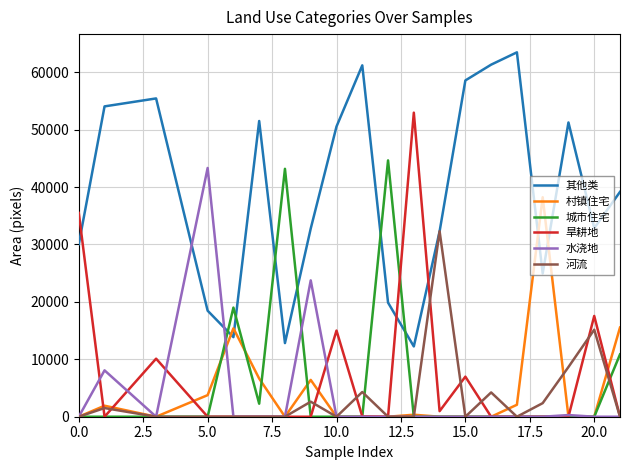

What is the maximum value for 旱耕地?

52948